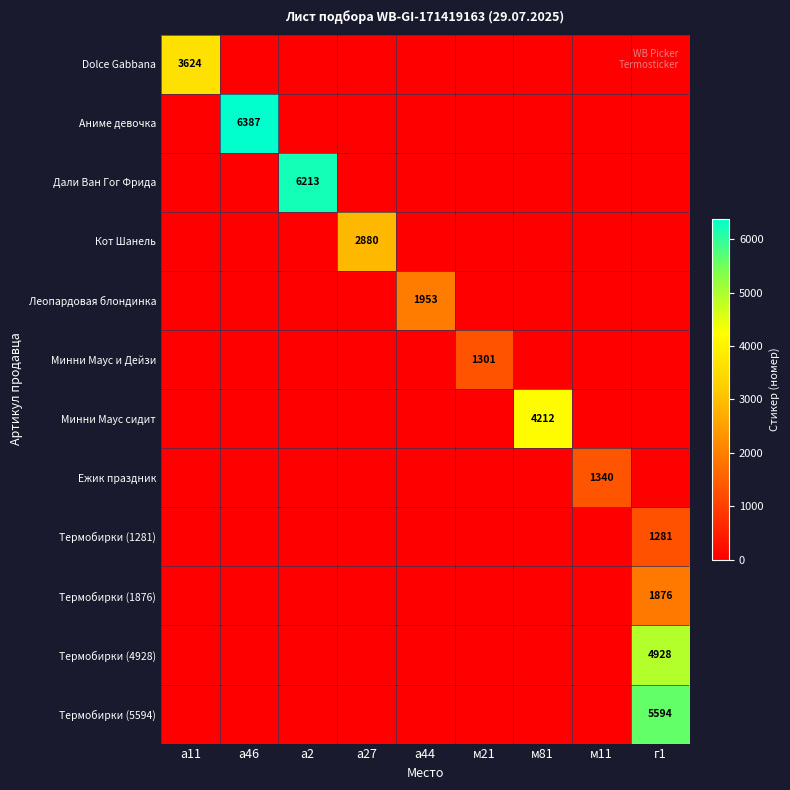

The Термобирки (1281) series shows 0 at м81. True or false?

True